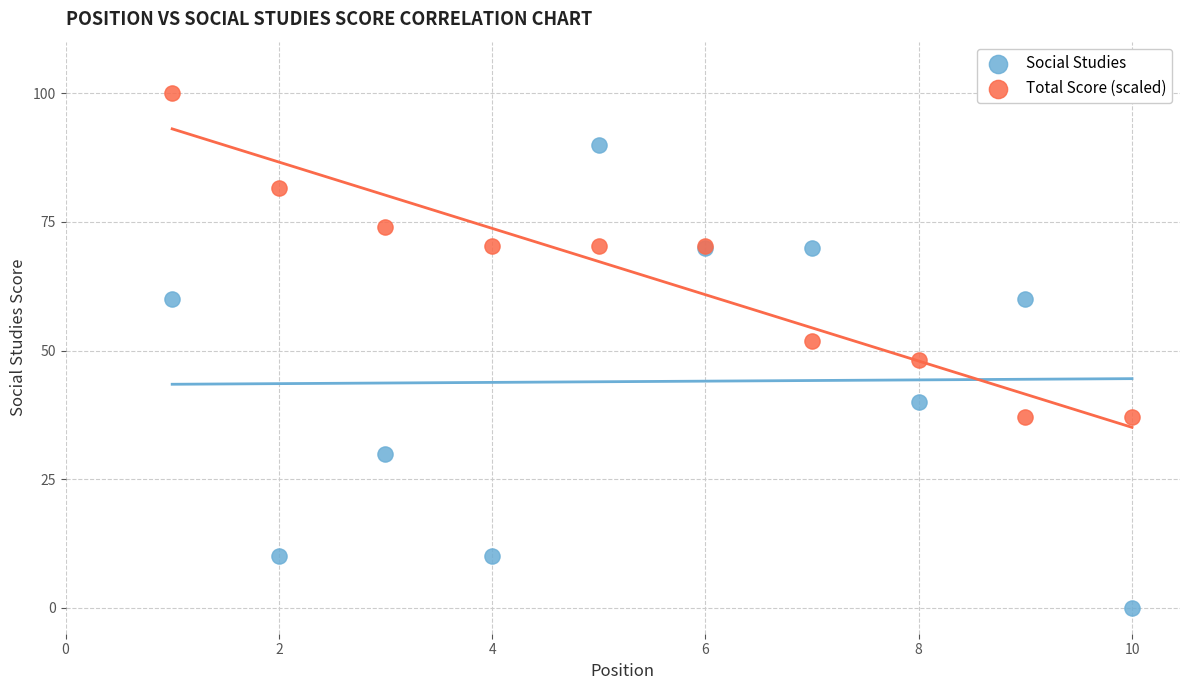

In the Social Studies series, what Y value is closest to 45?

40.0